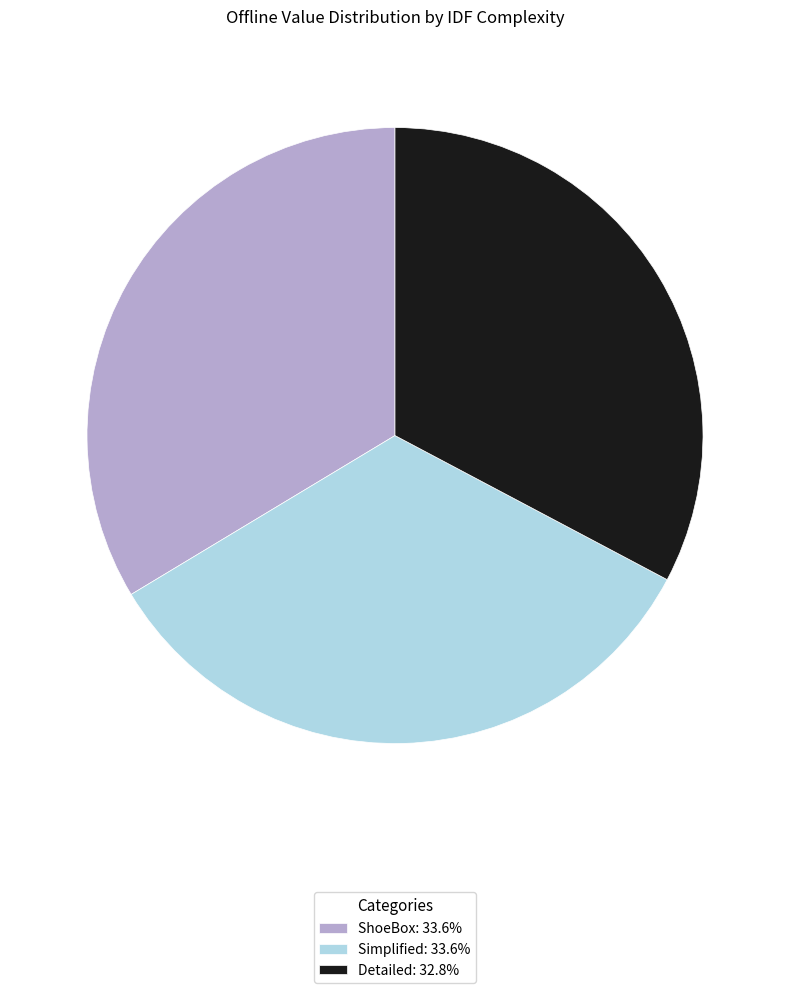

Is there a majority slice in this chart?

No